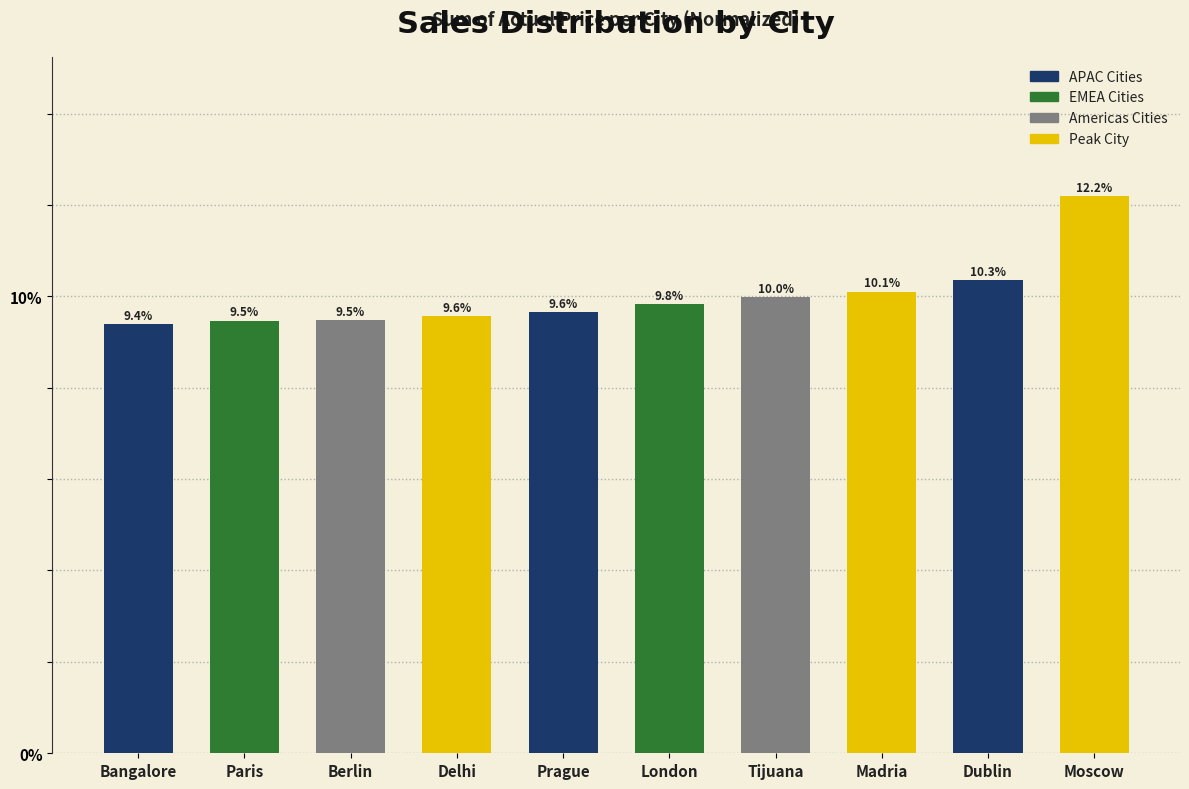

Reading left to right, what are all the values shown in this chart?

Bangalore=9.4	Paris=9.5	Berlin=9.5	Delhi=9.6	Prague=9.6	London=9.8	Tijuana=10.0	Madria=10.1	Dublin=10.3	Moscow=12.2